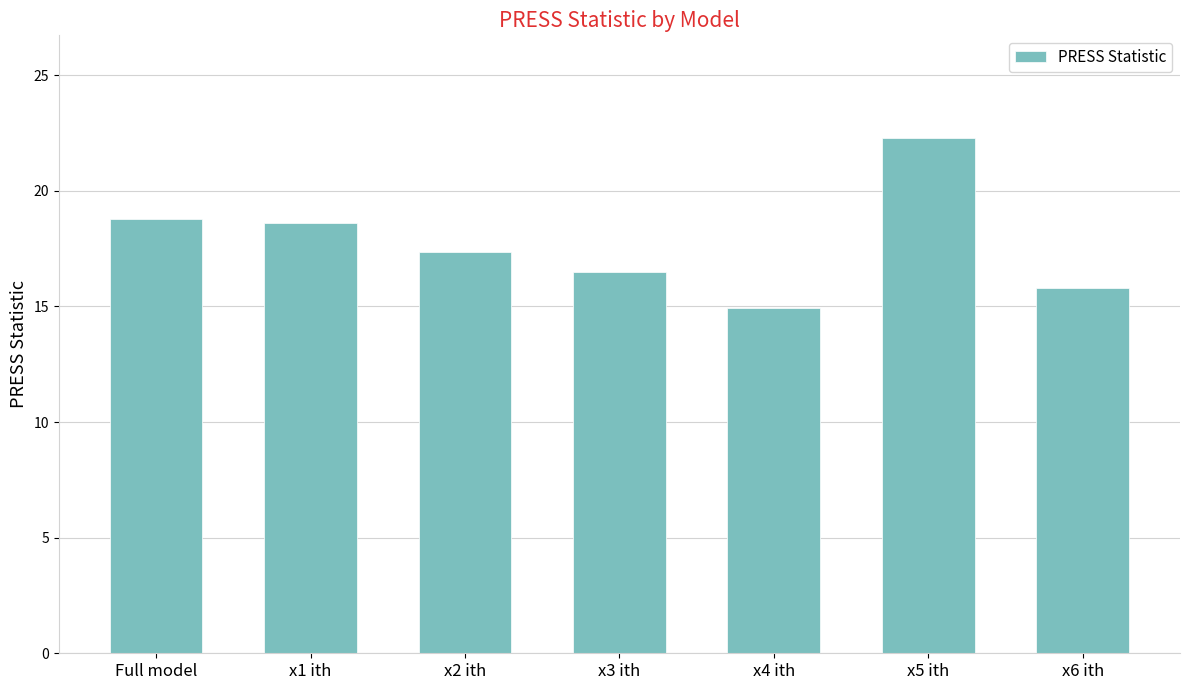

How many distinct data groups are displayed?

1